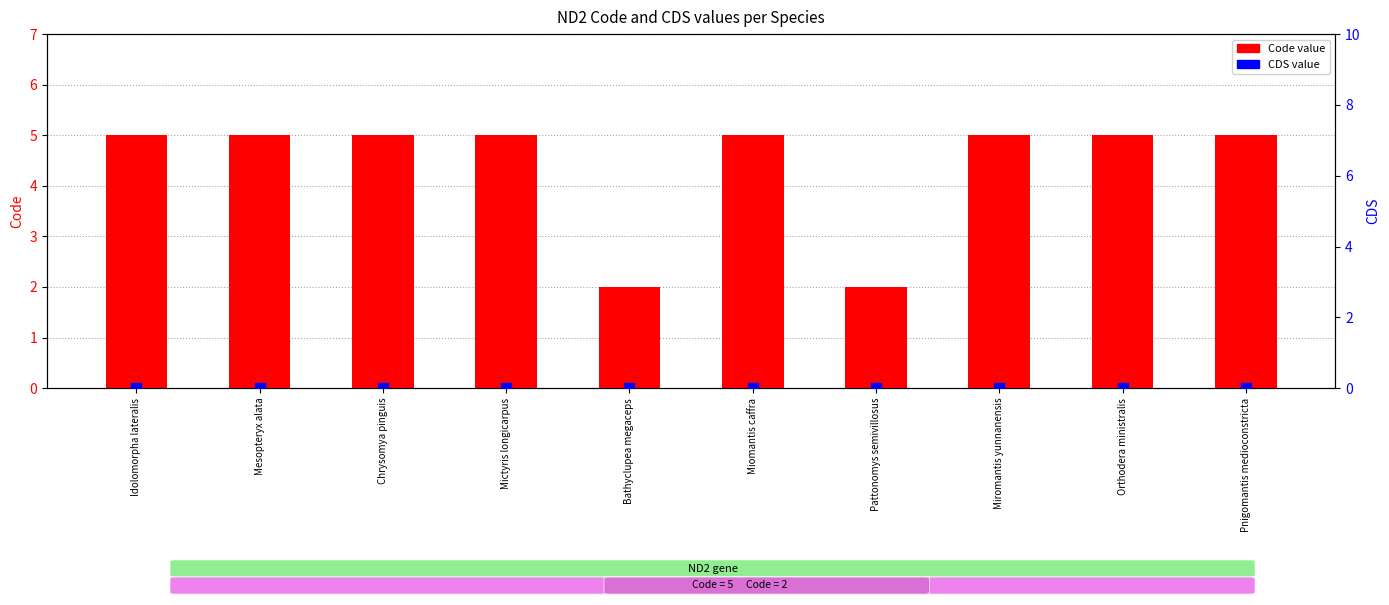

What is the total value across all series at Bathyclupea megaceps?

2